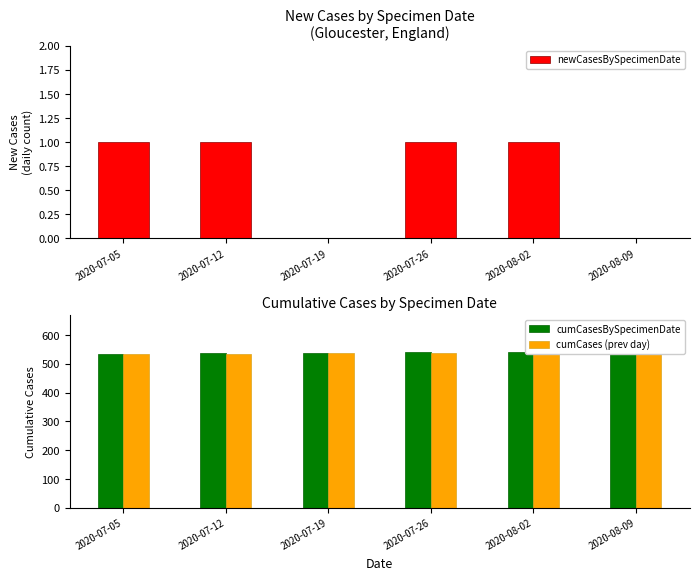

Reading left to right, transcribe all the data shown in this chart.

newCasesBySpecimenDate: 1	1	0	1	1	0
cumCasesBySpecimenDate: 534	537	539	540	542	557
cumCases (prev day): 533	536	539	539	541	557